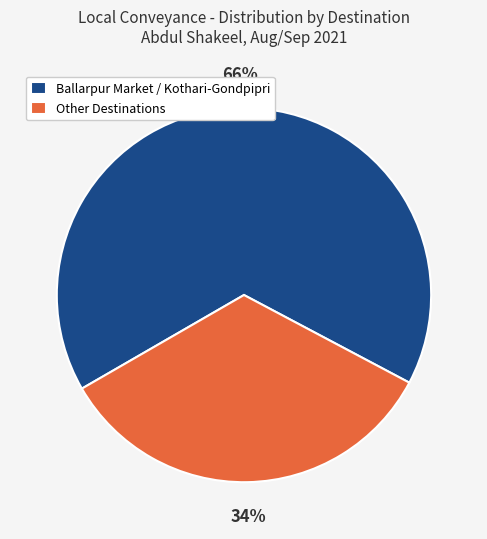

True or false: Other Destinations accounts for 34% of the total.

True